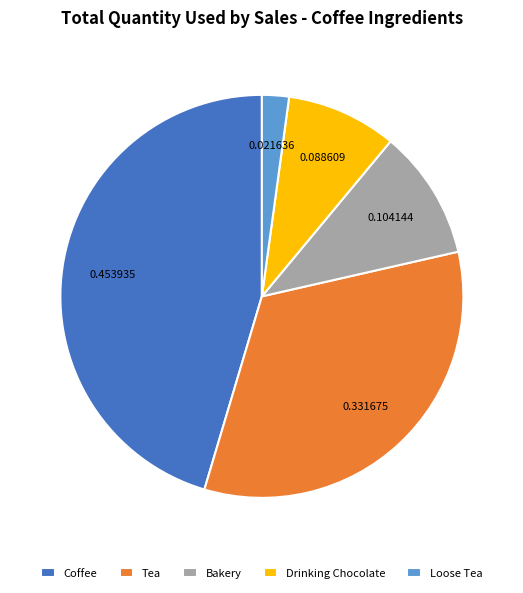

Does Bakery represent more than half of the total?

No